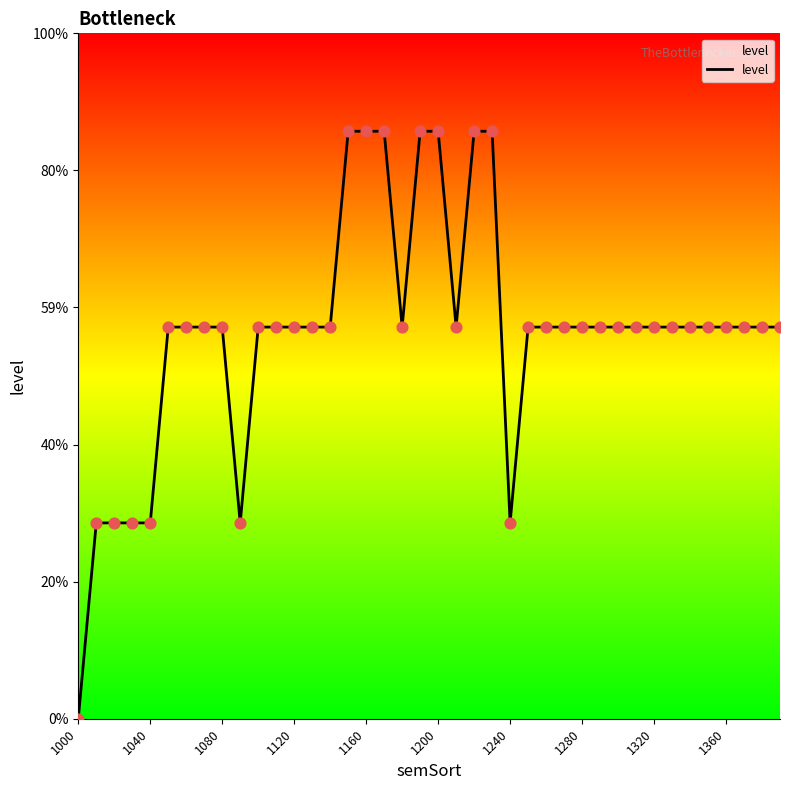

Does the chart have visible grid lines?

No